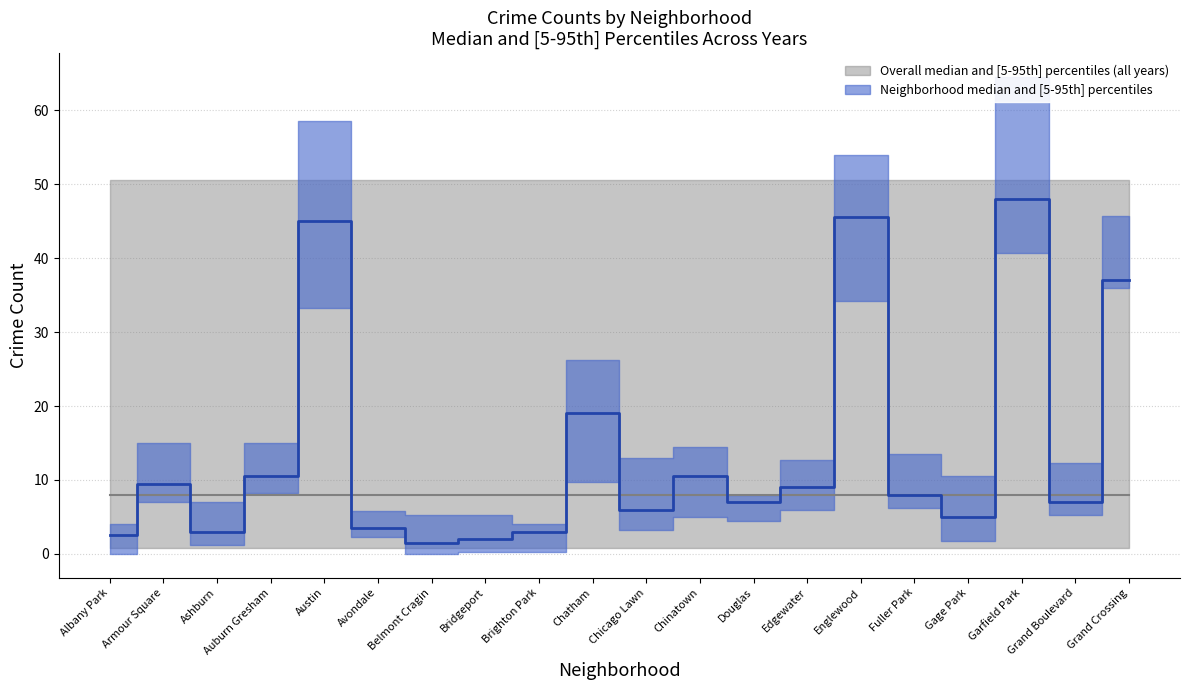

Which has a higher value, Armour Square or Auburn Gresham?

Auburn Gresham